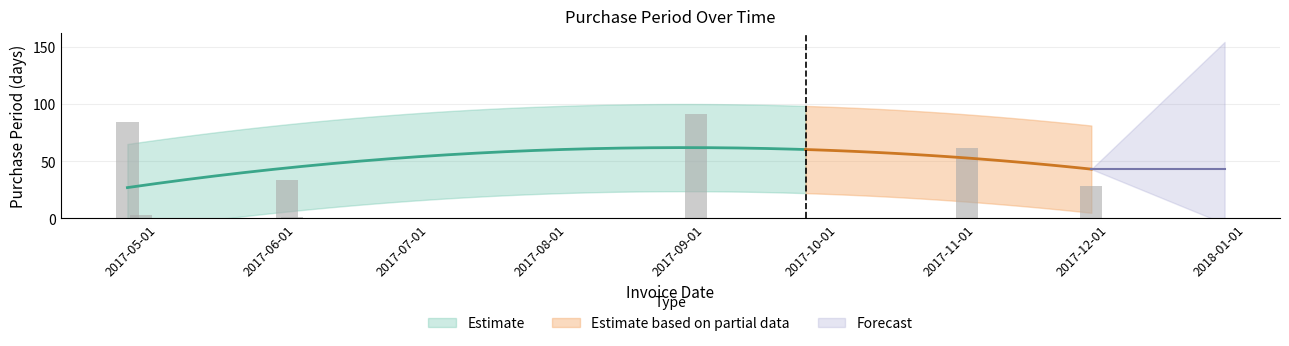

What is the greatest value displayed?

91